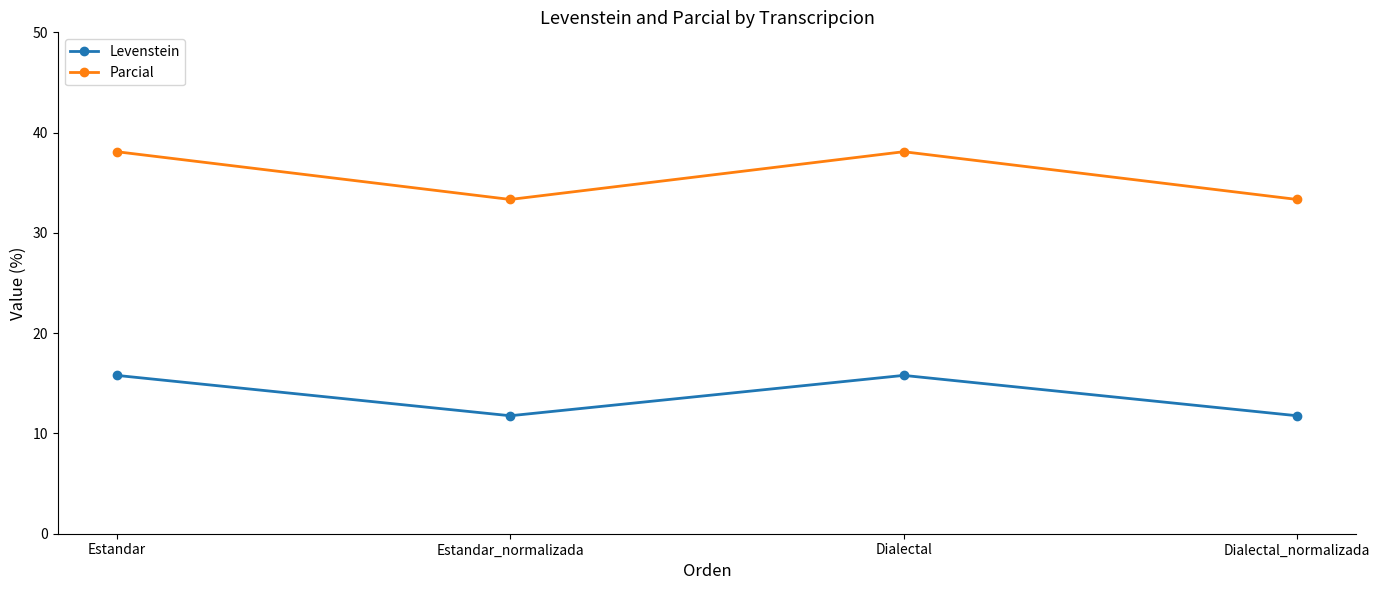

What is the spread (max minus min) of values at Estandar_normalizada?

21.6